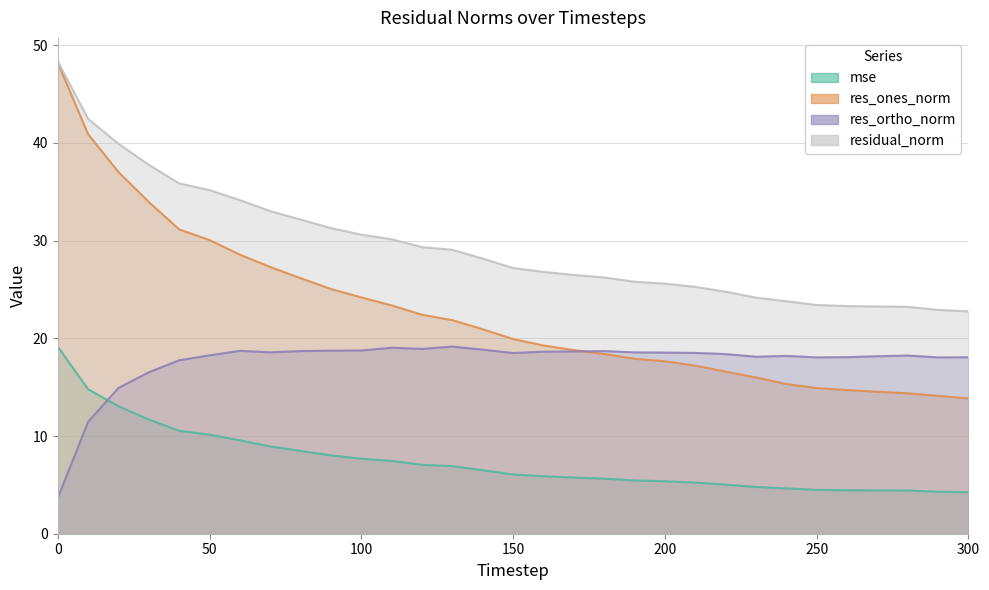

Which series has the largest total across all categories?

residual_norm